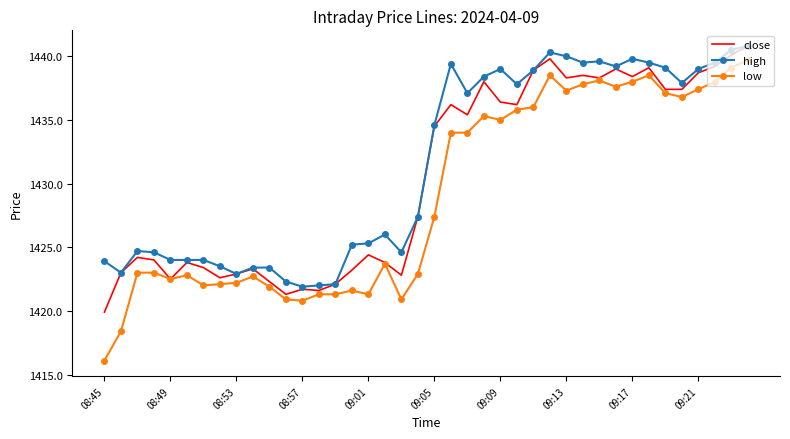

True or false: low and high cross at least once.

False